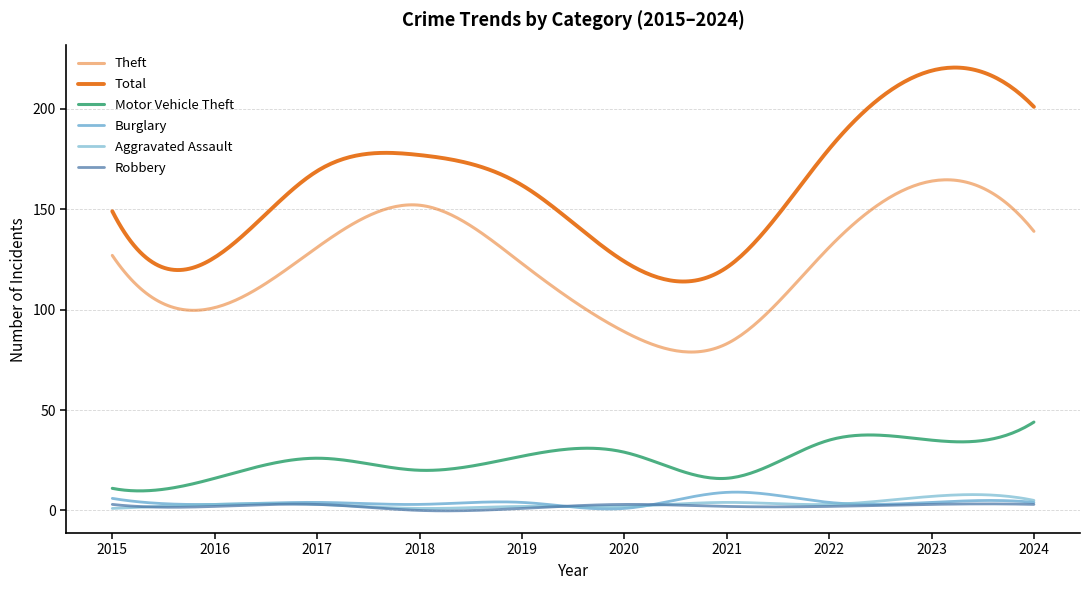

In Robbery, how many points are higher than both neighbors (excluding endpoints)?

3